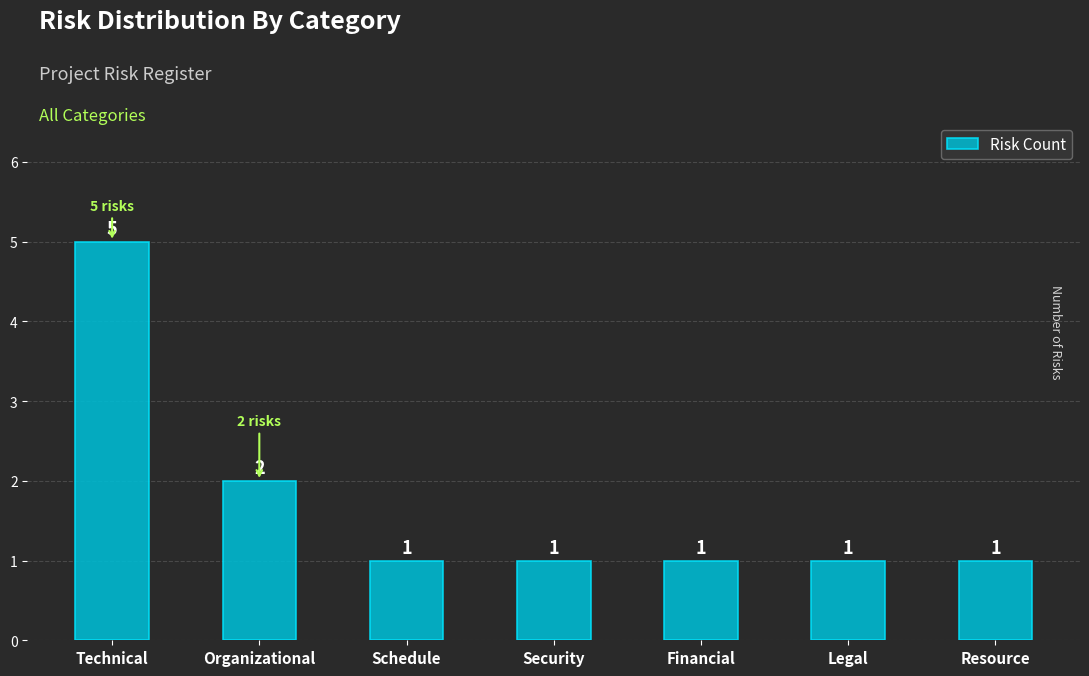

Rank the categories by value from lowest to highest.

Schedule, Security, Financial, Legal, Resource, Organizational, Technical